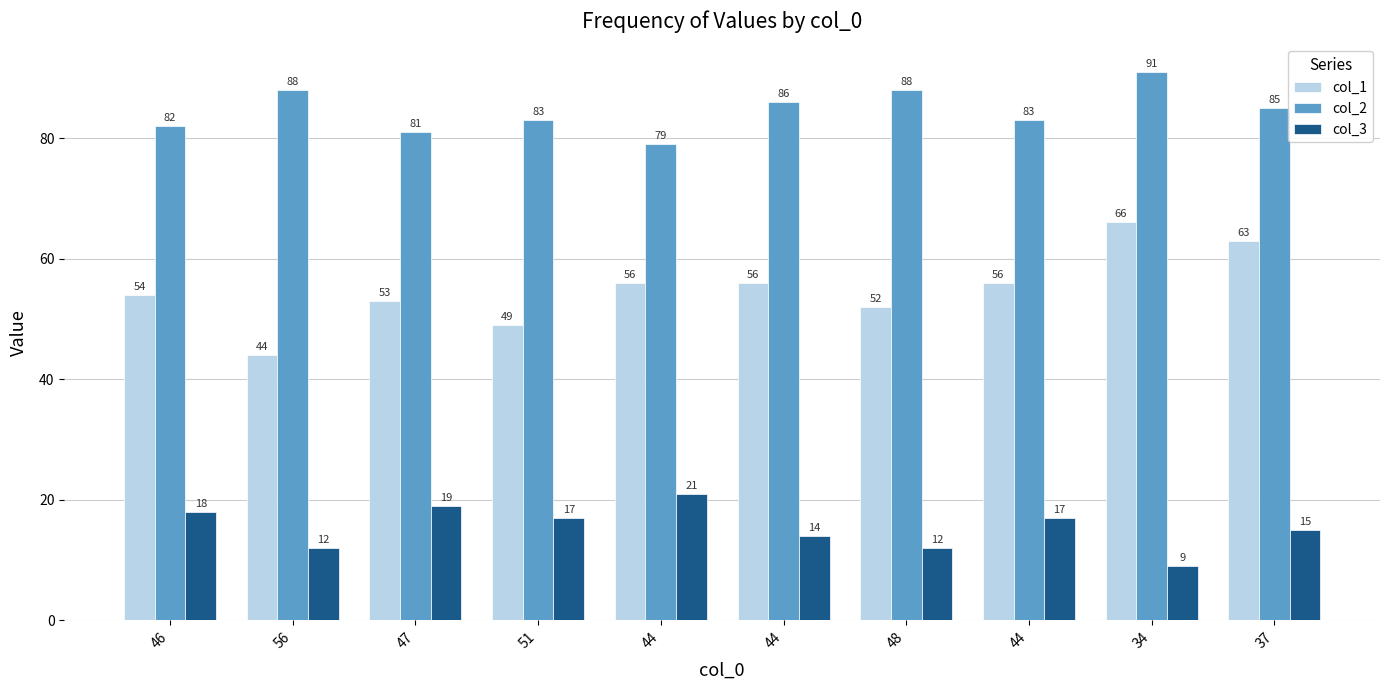

What is the difference between the second highest and minimum values in the col_2 series?

9